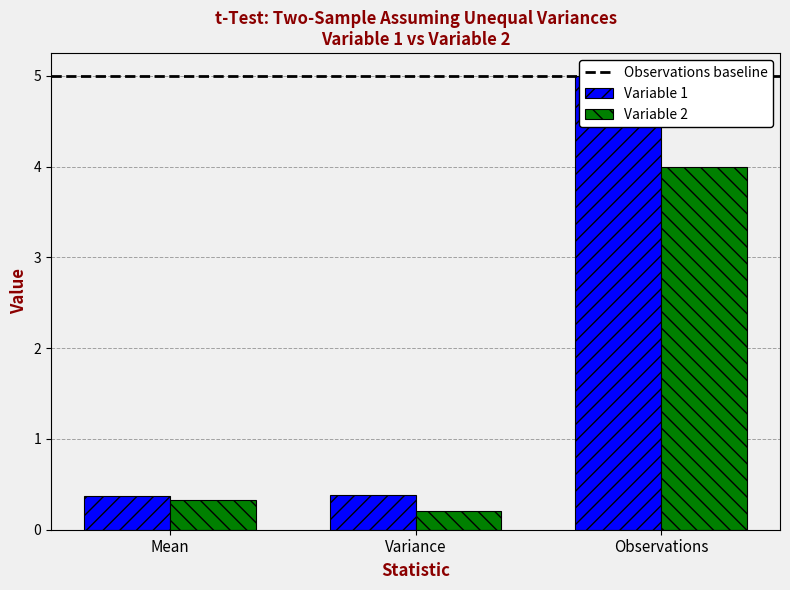

What is the difference between the highest and lowest values at Variance?

0.2